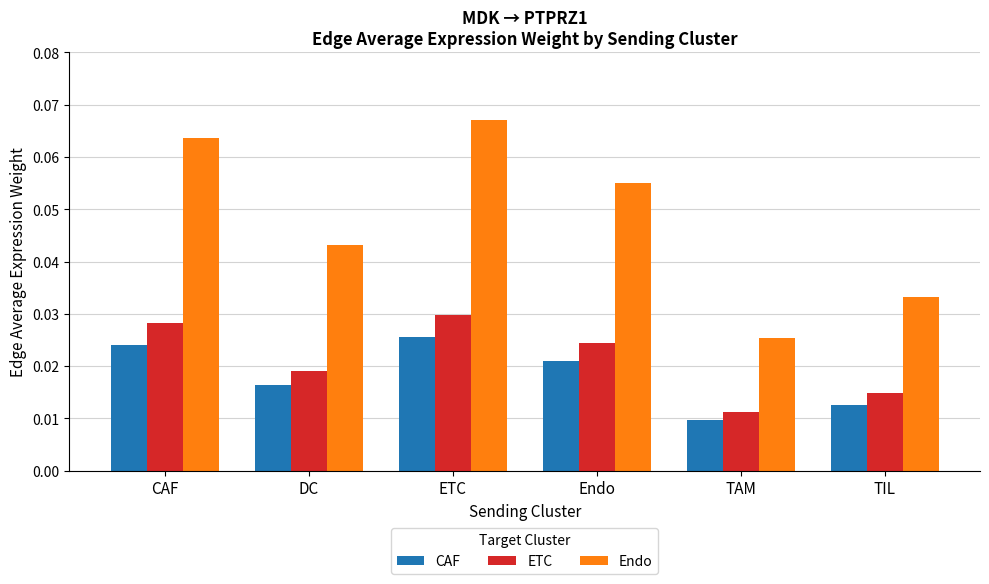

What is the label of the 6th bar from the right?

CAF